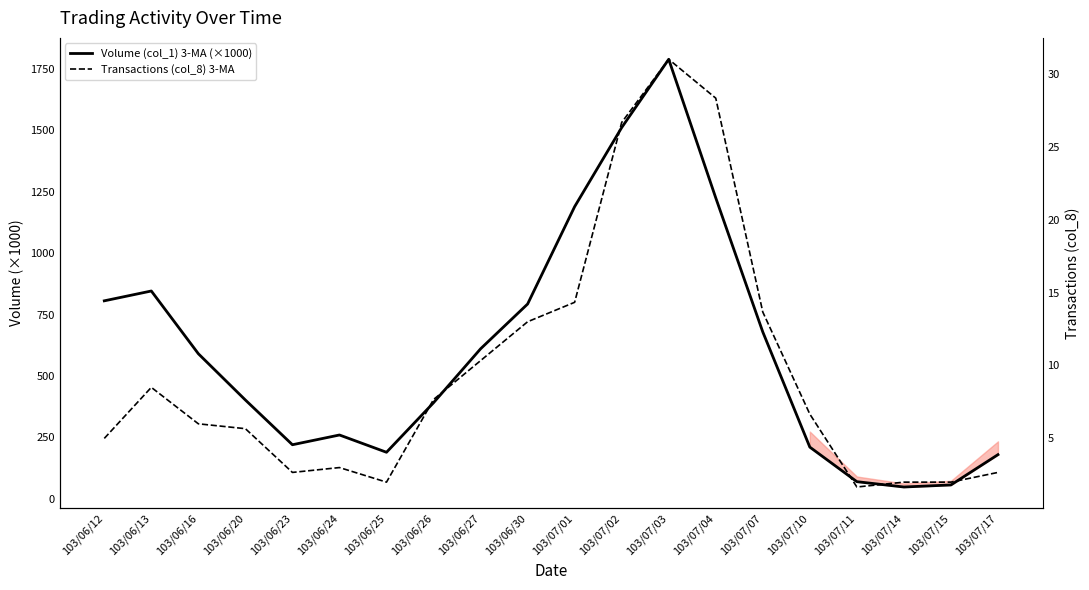

Where does the Volume (col_1) 3-MA (×1000) series first go above 590?

103/06/12